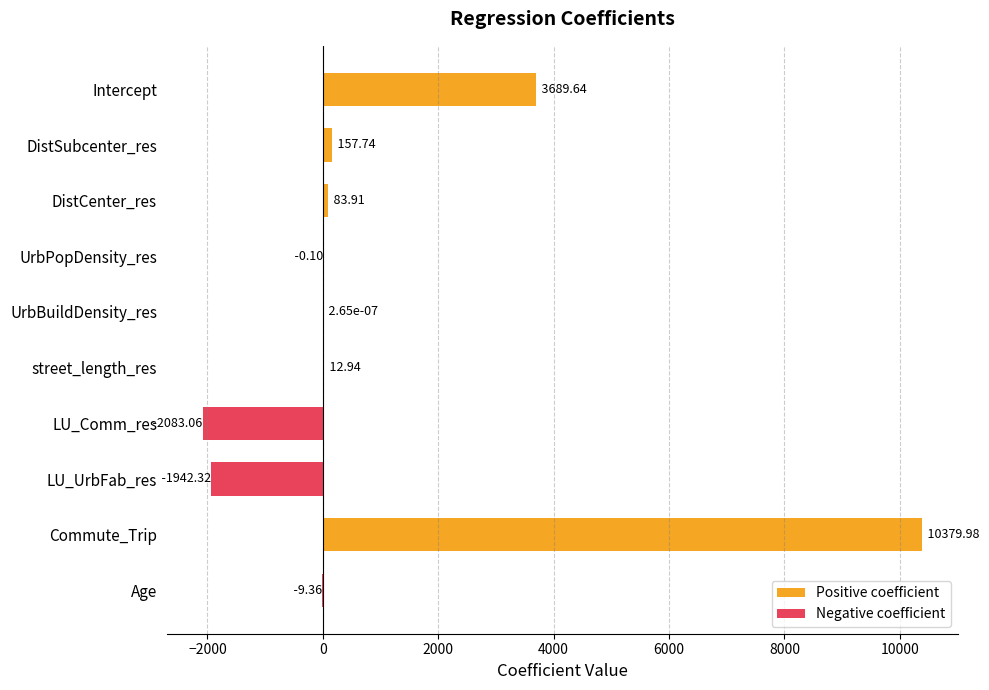

Which series has the largest range (max minus min)?

Positive coefficient